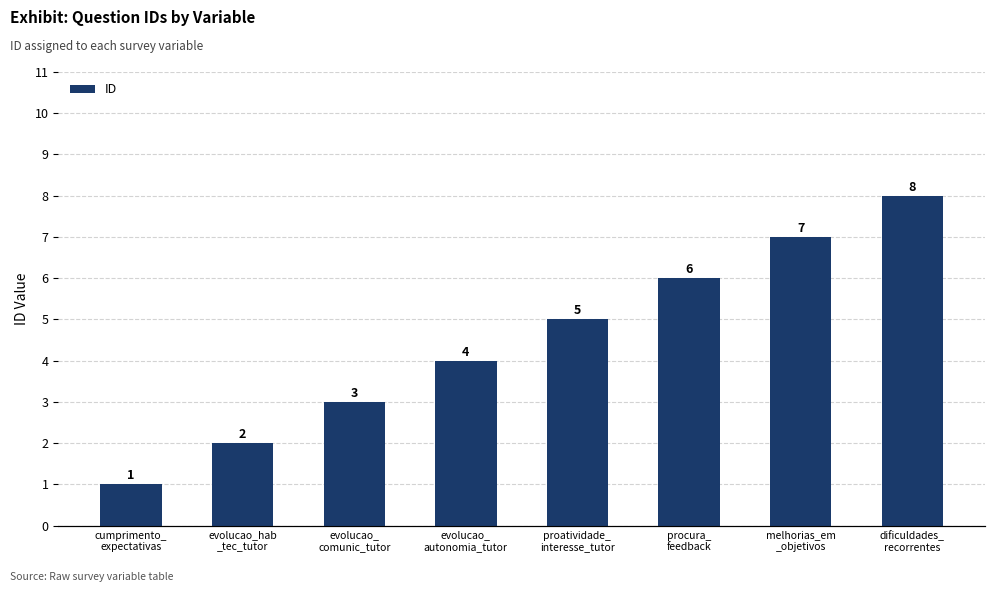

List the labels in order of value, largest first.

dificuldades_
recorrentes, melhorias_em
_objetivos, procura_
feedback, proatividade_
interesse_tutor, evolucao_
autonomia_tutor, evolucao_
comunic_tutor, evolucao_hab
_tec_tutor, cumprimento_
expectativas